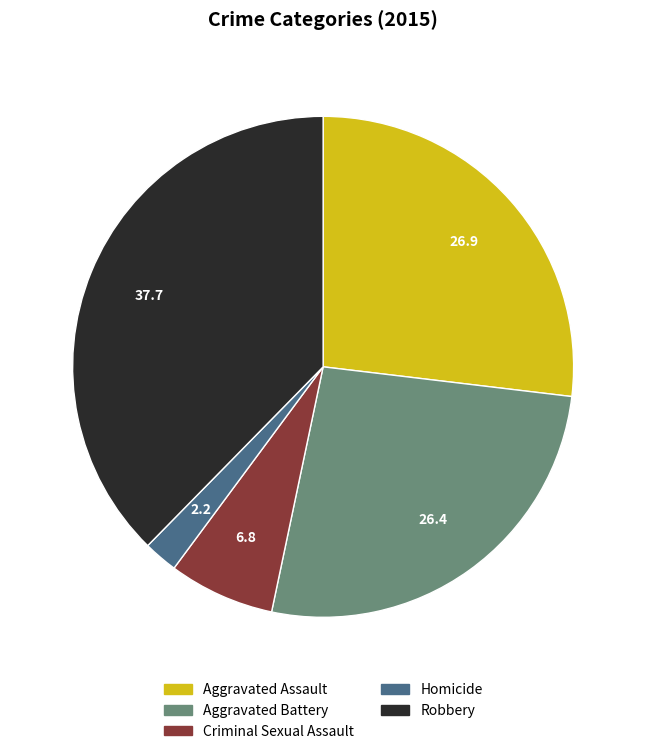

Does any single category account for the majority?

No